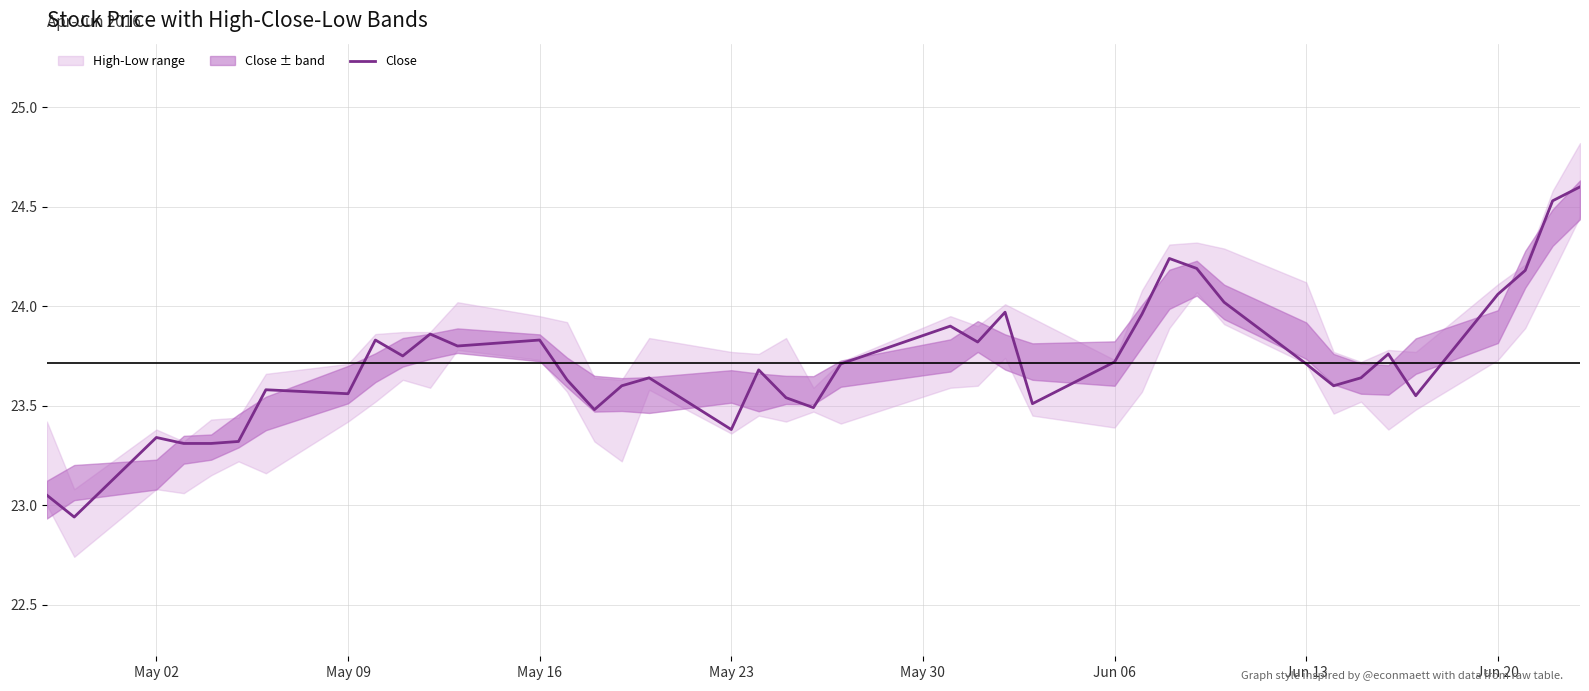

What is the difference between the second highest and second lowest values?

1.5